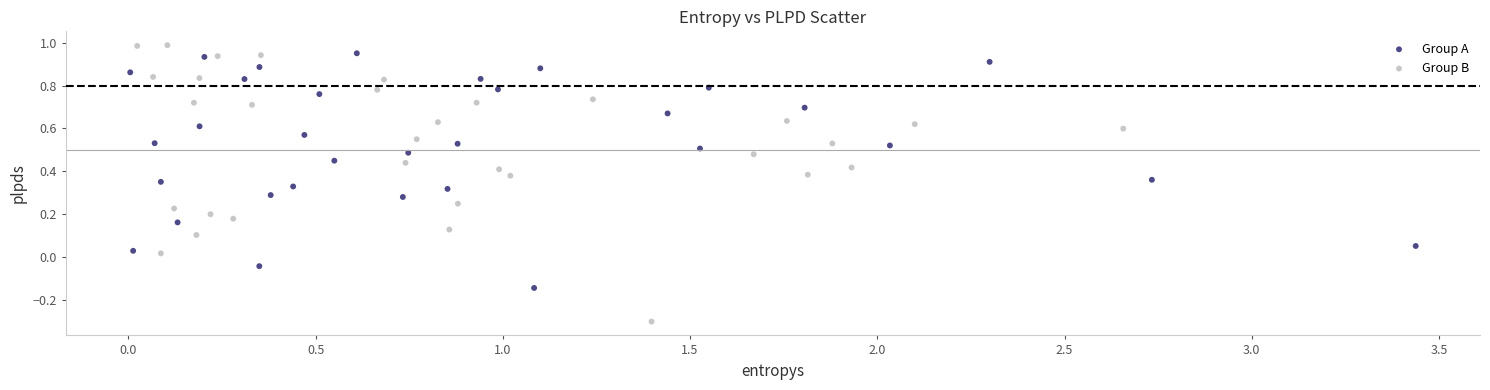

Which series contains the lowest Y value?

Group B